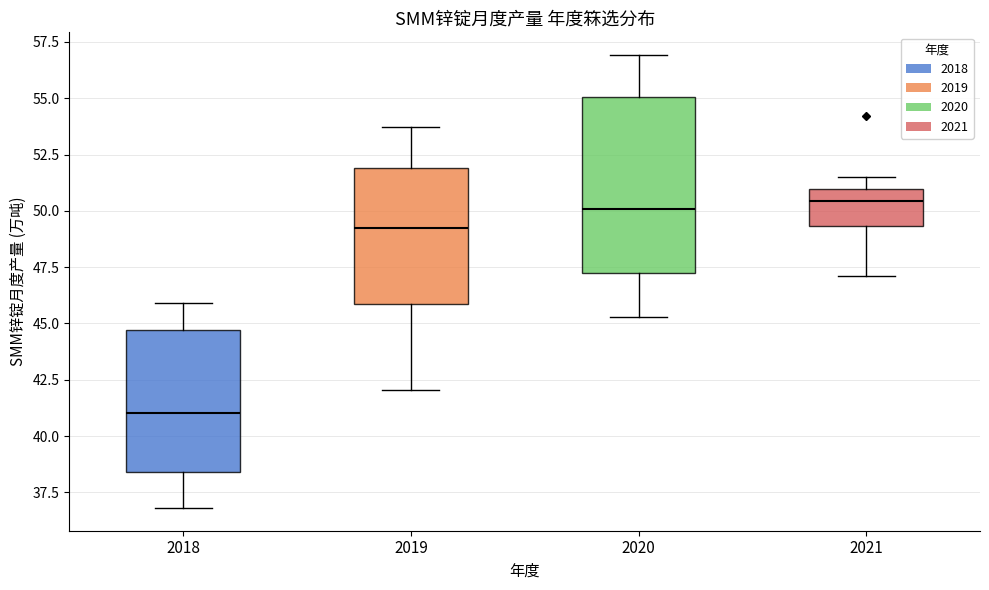

Reading left to right, read every box against the y-axis: the position of its median line, the range the box covers, and the ends of its whiskers. The values are not printed on the chart, so give them approximately, as read against the axis.

2018: median 41.0, box 38.5 to 44.5, whiskers 37.0 to 46.0
2019: median 49.0, box 46.0 to 52.0, whiskers 42.0 to 53.5
2020: median 50.0, box 47.0 to 55.0, whiskers 45.5 to 57.0
2021: median 50.5, box 49.5 to 51.0, whiskers 47.0 to 51.5